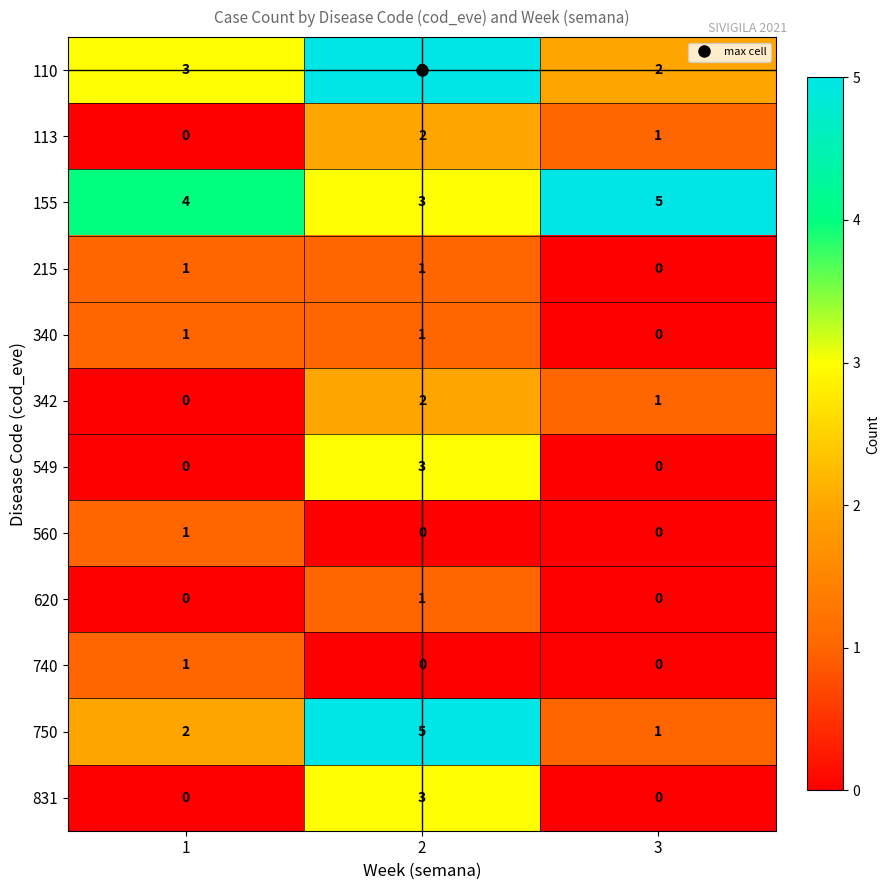

What is the average value of the 110 series?

3